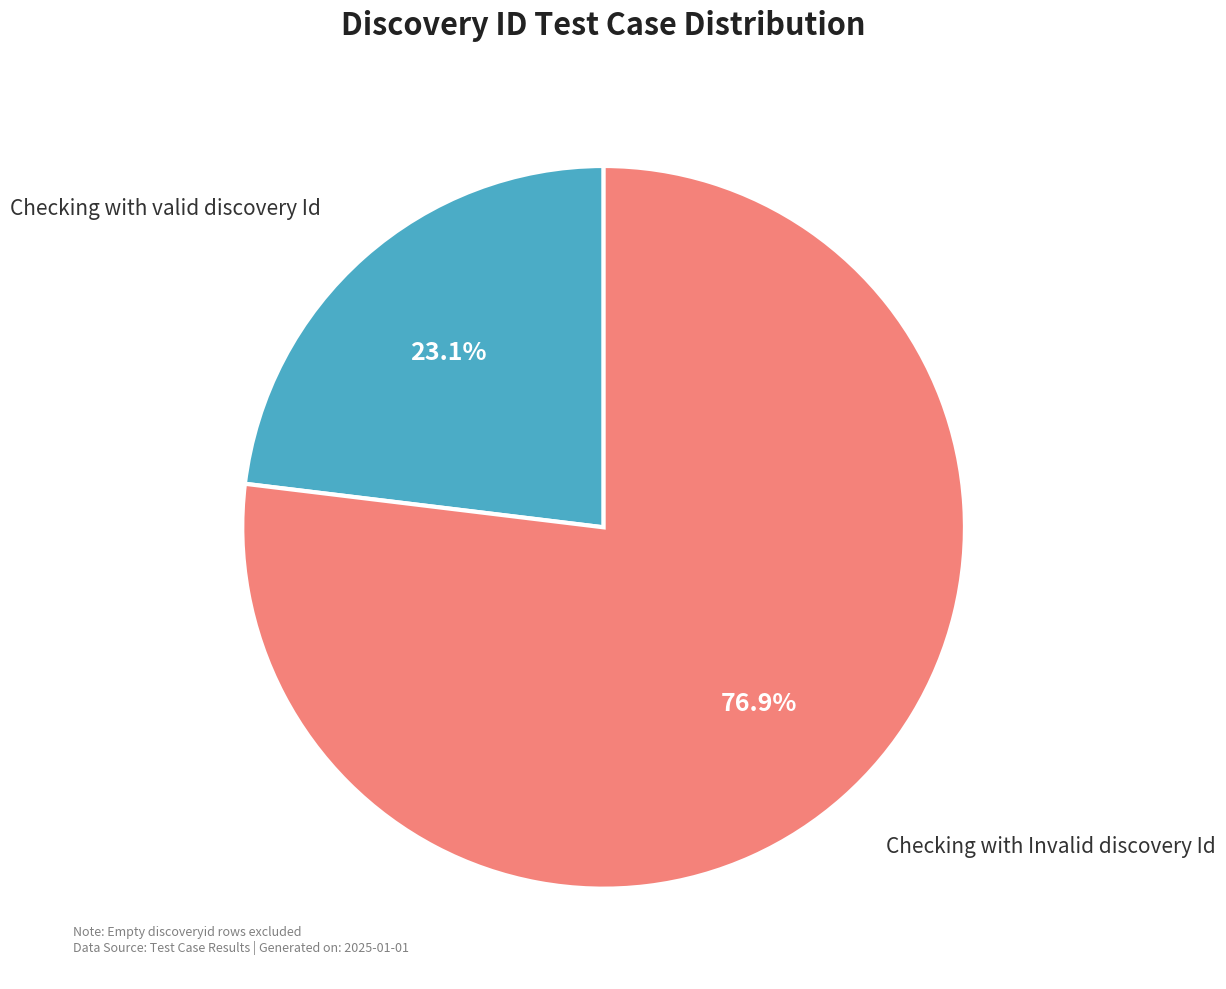

What is the total percentage of Checking with valid discovery Id and Checking with Invalid discovery Id?

100.0%